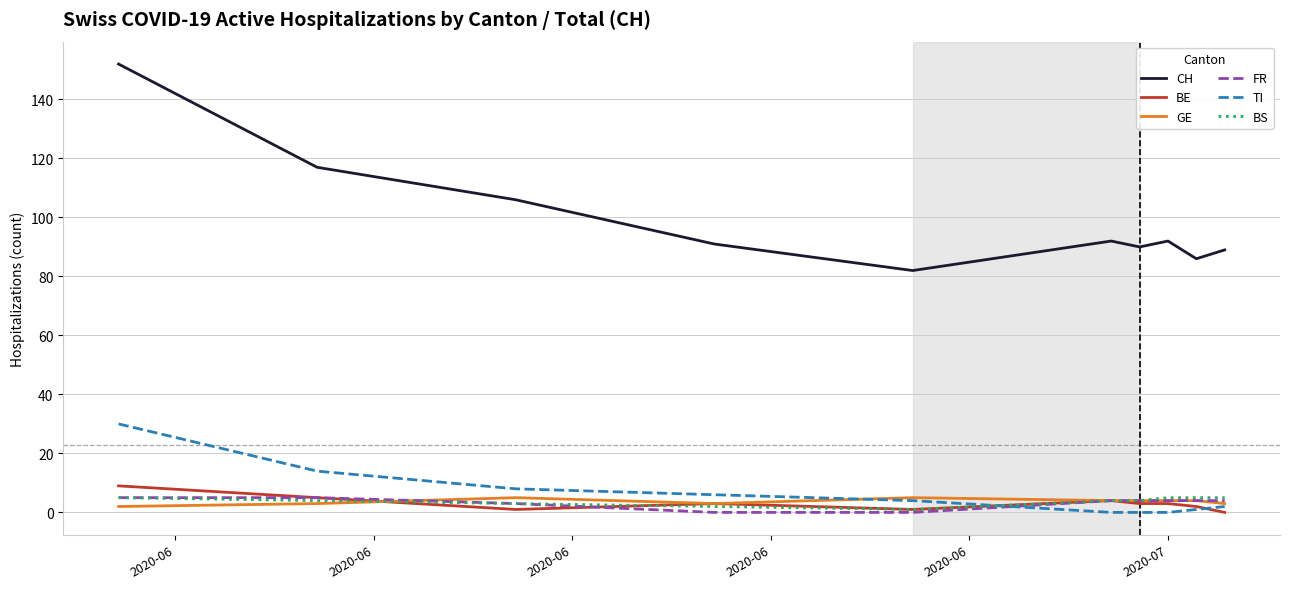

Which series has the largest range (max minus min)?

CH